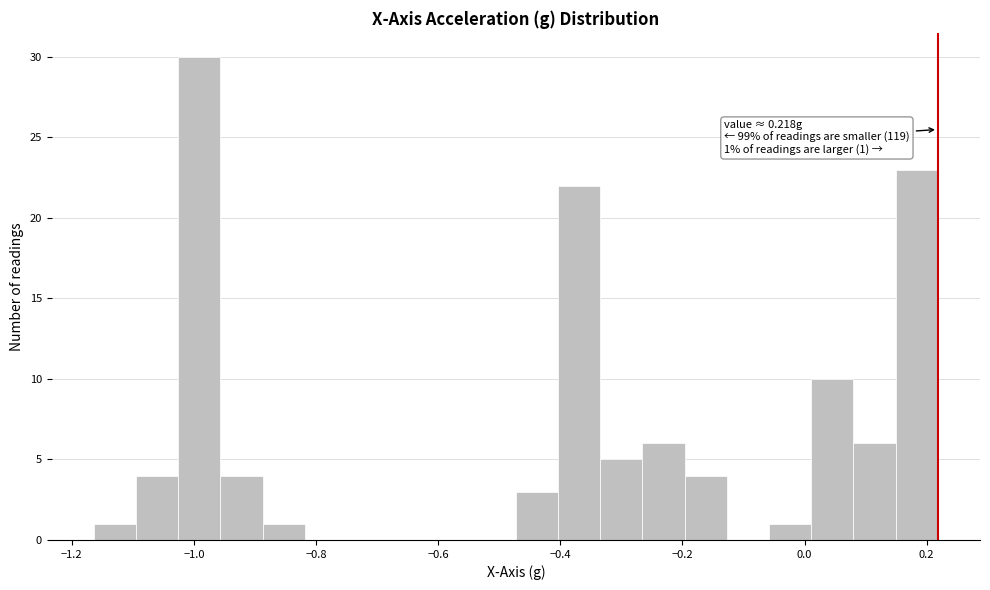

Around what value on the x-axis is the tallest bar? Give the approximate position of its centre, as read against the axis.

-1.00